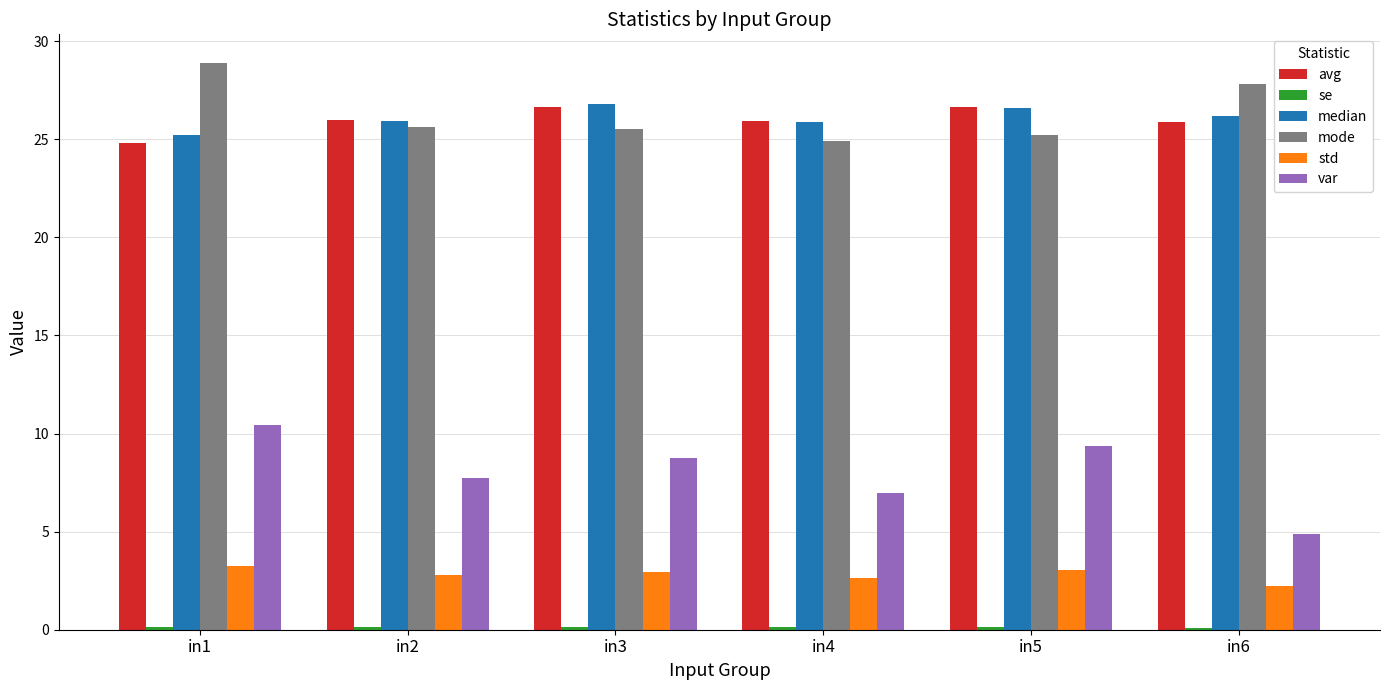

What is the greatest value displayed?

28.9